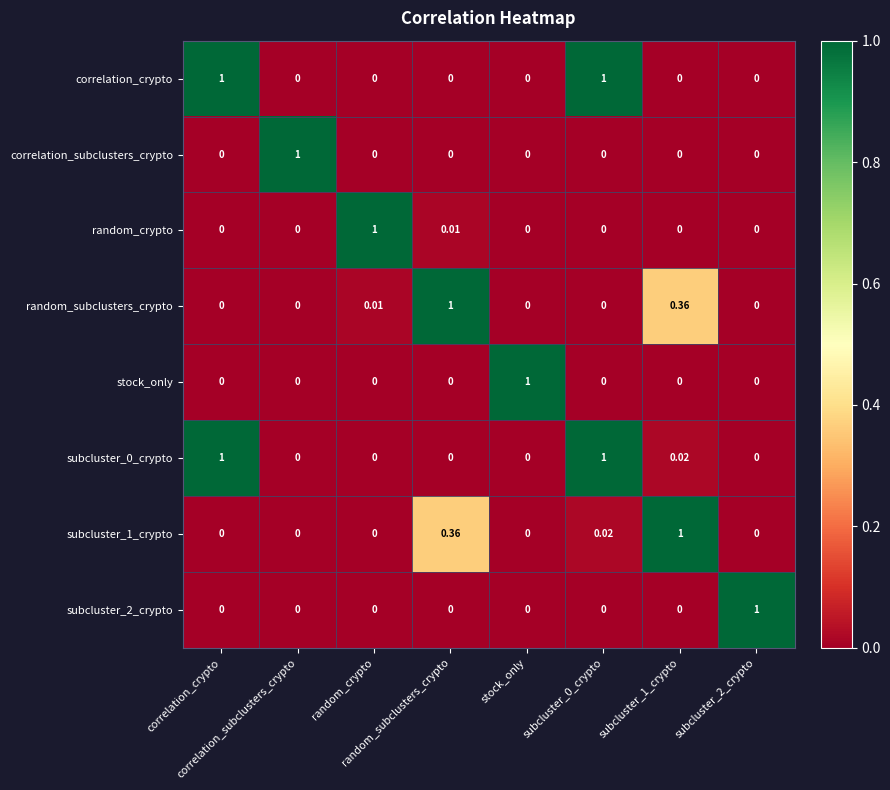

How many series are shown in this chart?

8